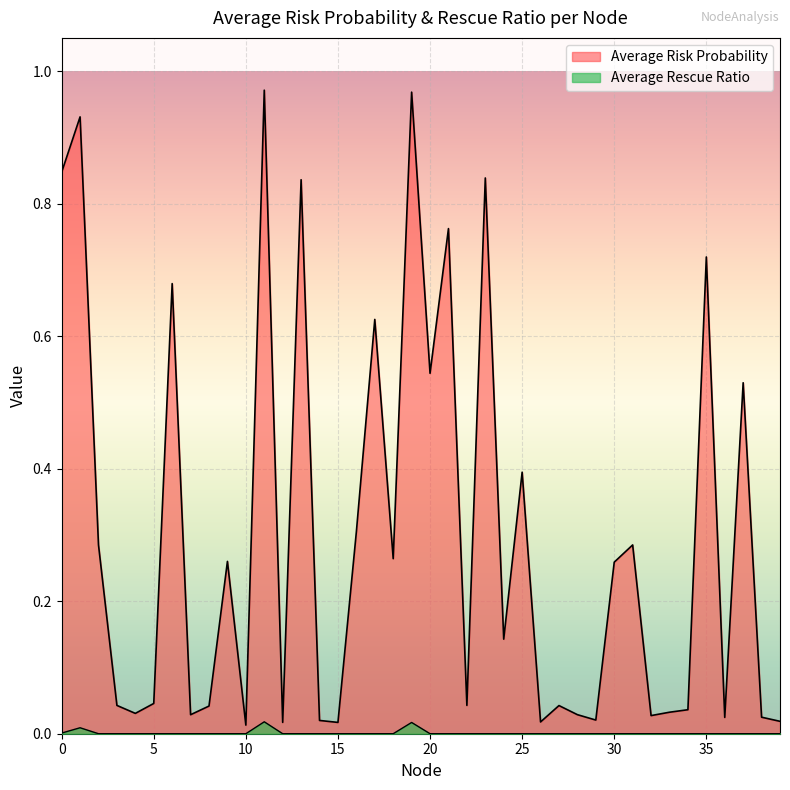

At which category does Average Rescue Ratio reach its first local peak?

1